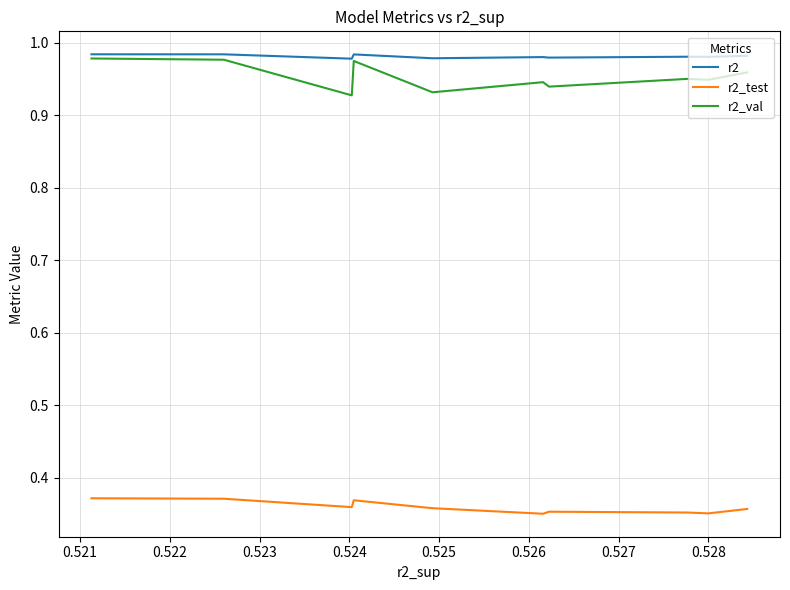

Which series has the largest range (max minus min)?

r2_val